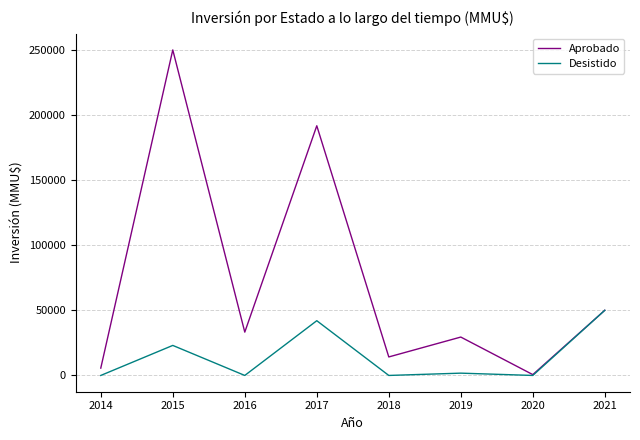

Which category has the highest value across all series?

2015